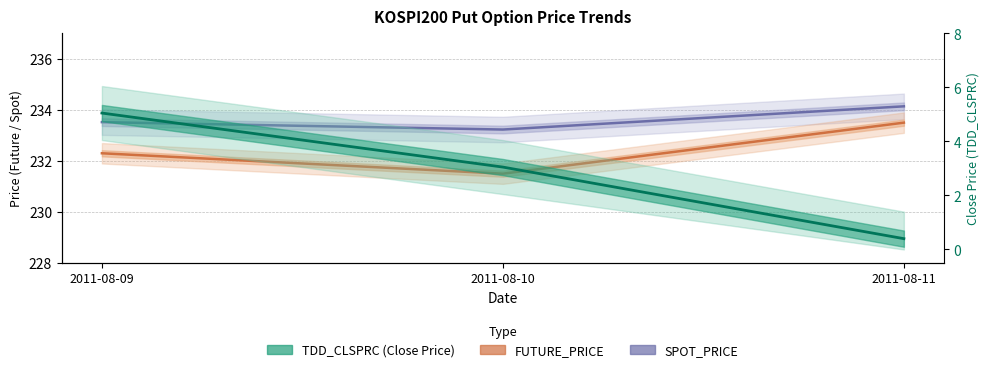

Which label corresponds to the largest value in the chart?

2011-08-11